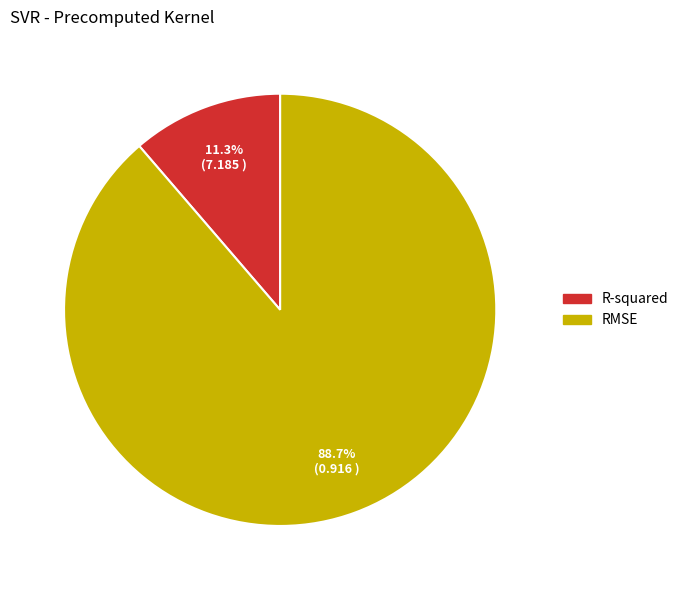

What percentage do RMSE and R-squared together represent?

100.0%